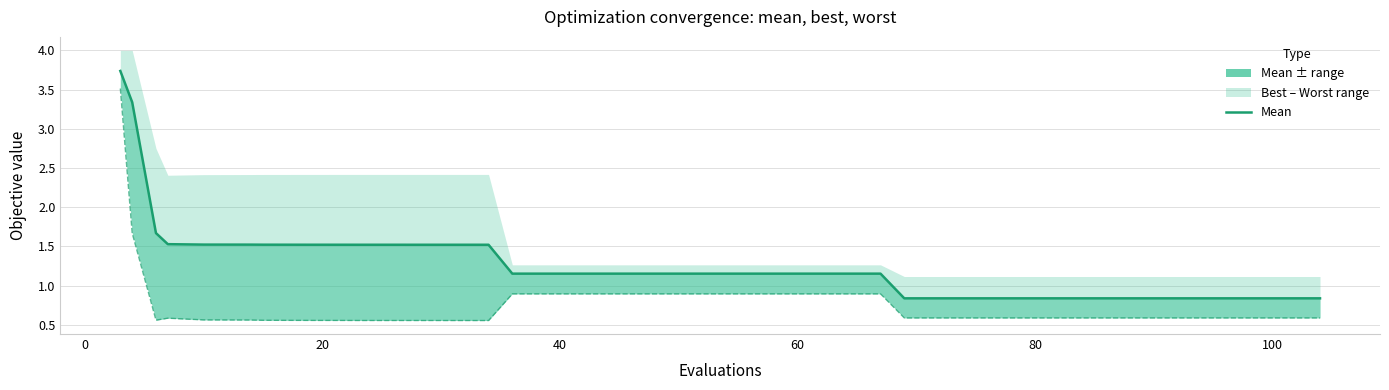

What is the maximum value shown in the chart?

3.7